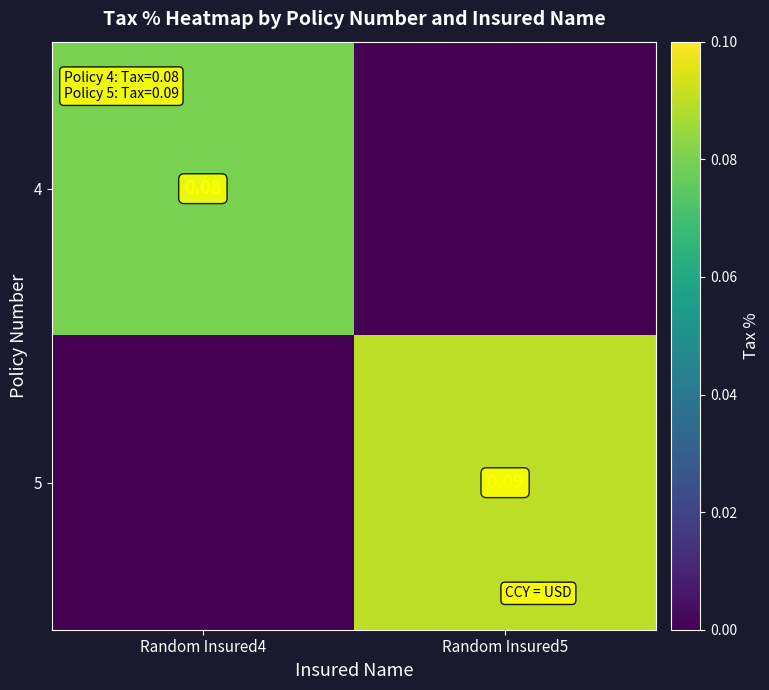

Rank the series by their average value, from lowest to highest.

4, 5